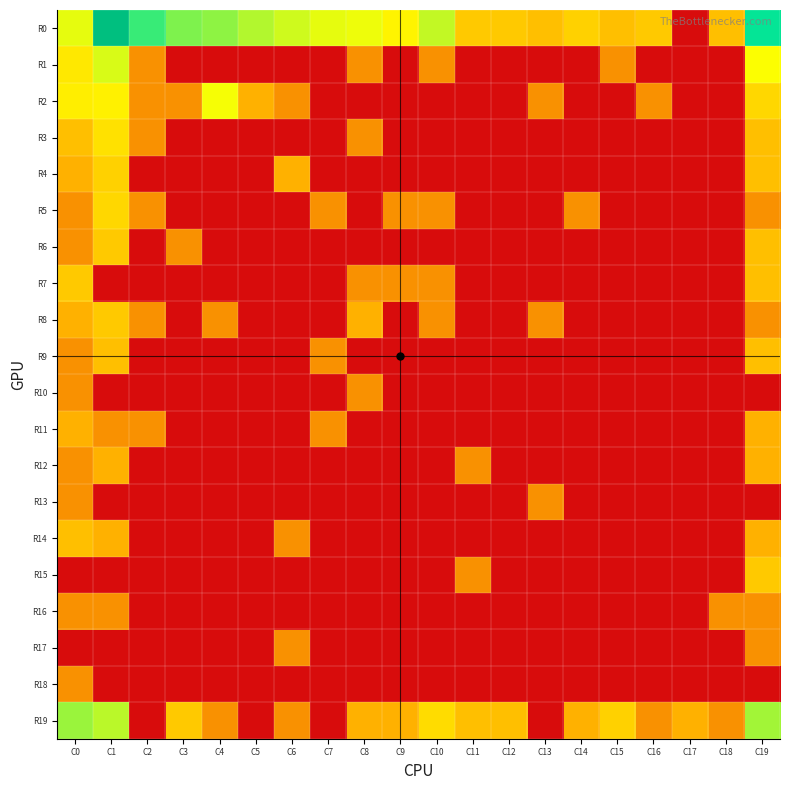

What is the spread (max minus min) of values at C3?

72.9